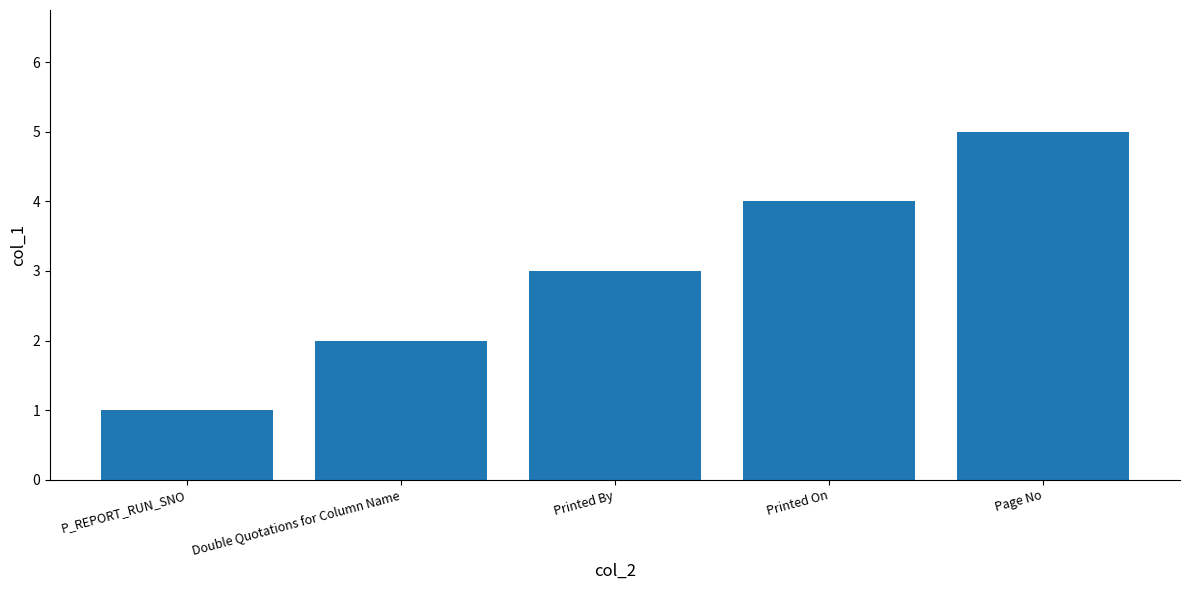

Count the number of data series in this chart.

1